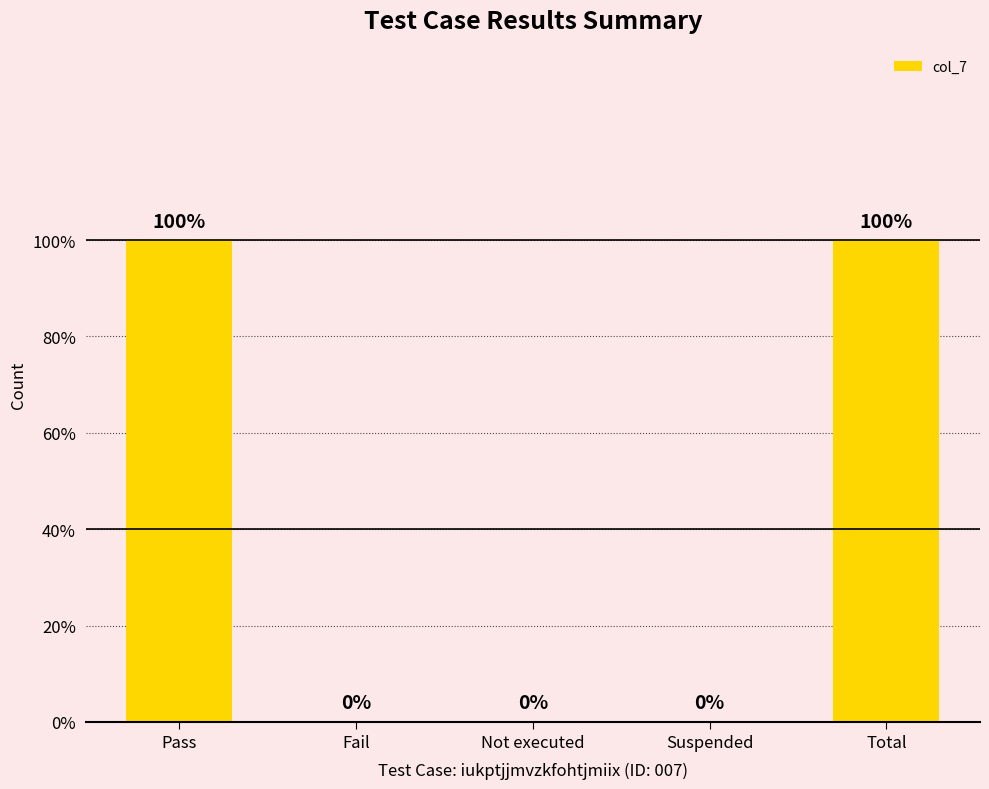

Count the number of data series in this chart.

1